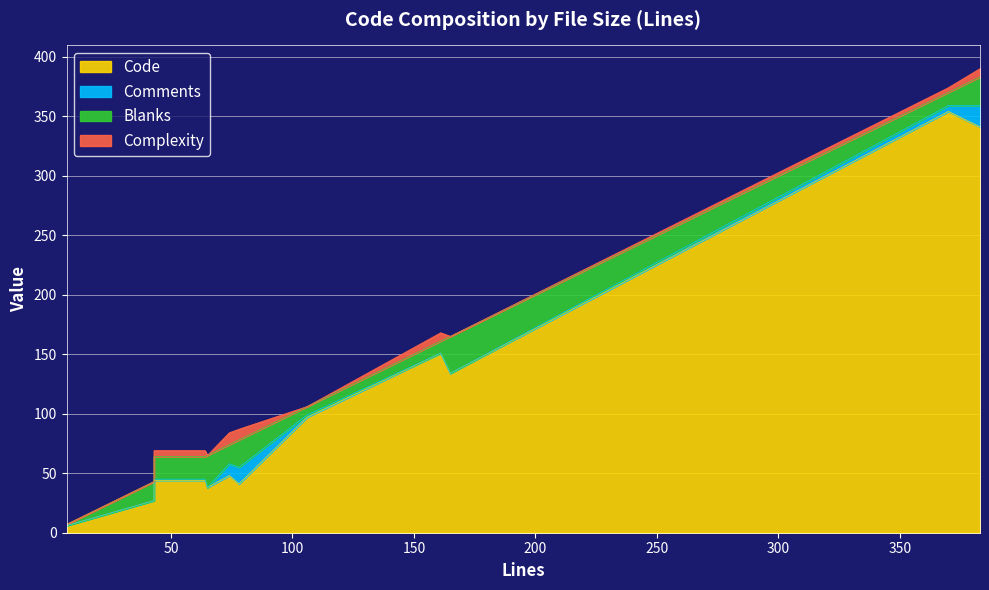

Which has a higher value, 64 or 106?

106